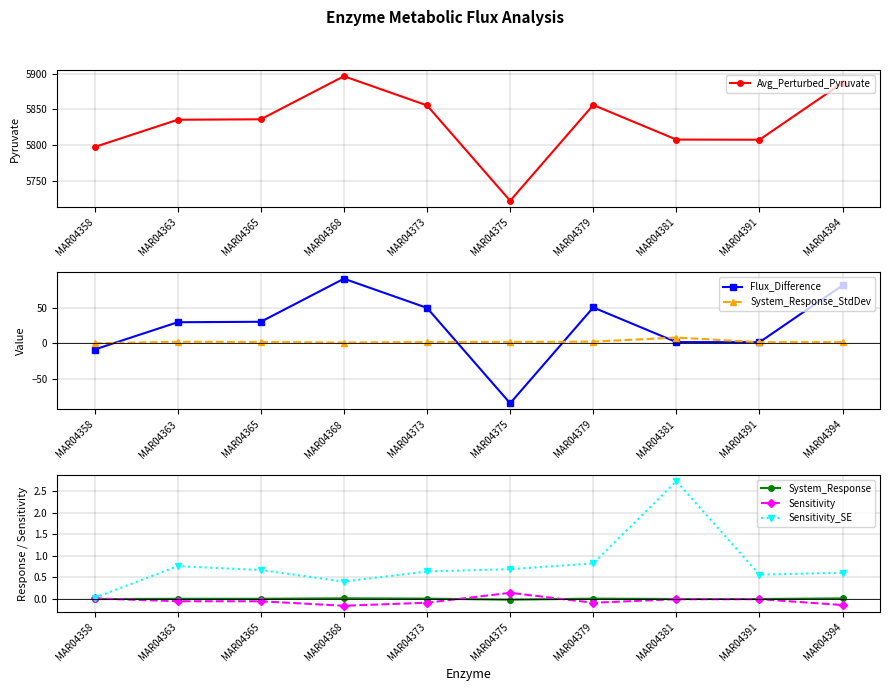

At MAR04381, list the series in order from smallest to largest.

Sensitivity, System_Response, Flux_Difference, Sensitivity_SE, System_Response_StdDev, Avg_Perturbed_Pyruvate